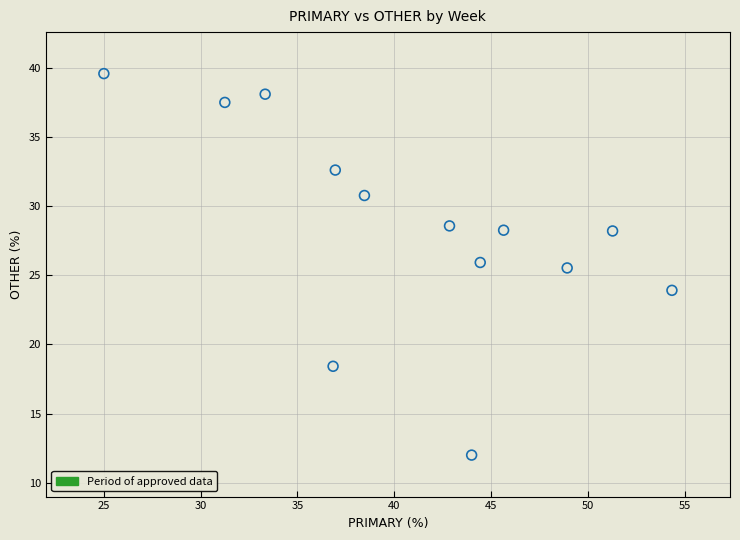

What is the range of X values (max minus min)?

29.3